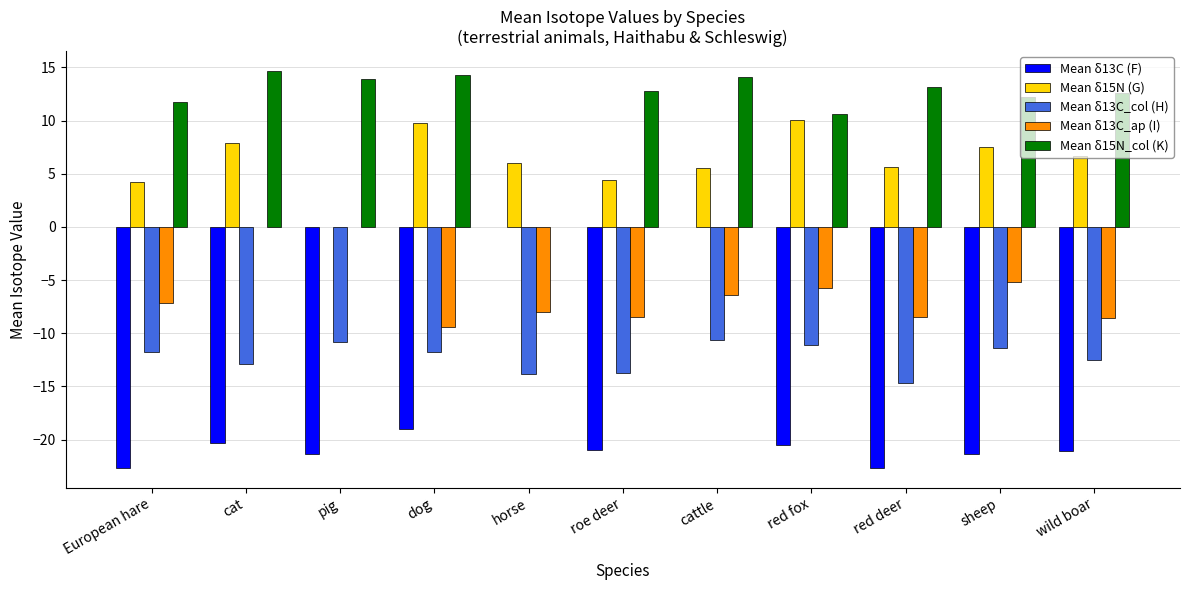

What is the lowest value of the Mean δ13C (F) series?

-22.7